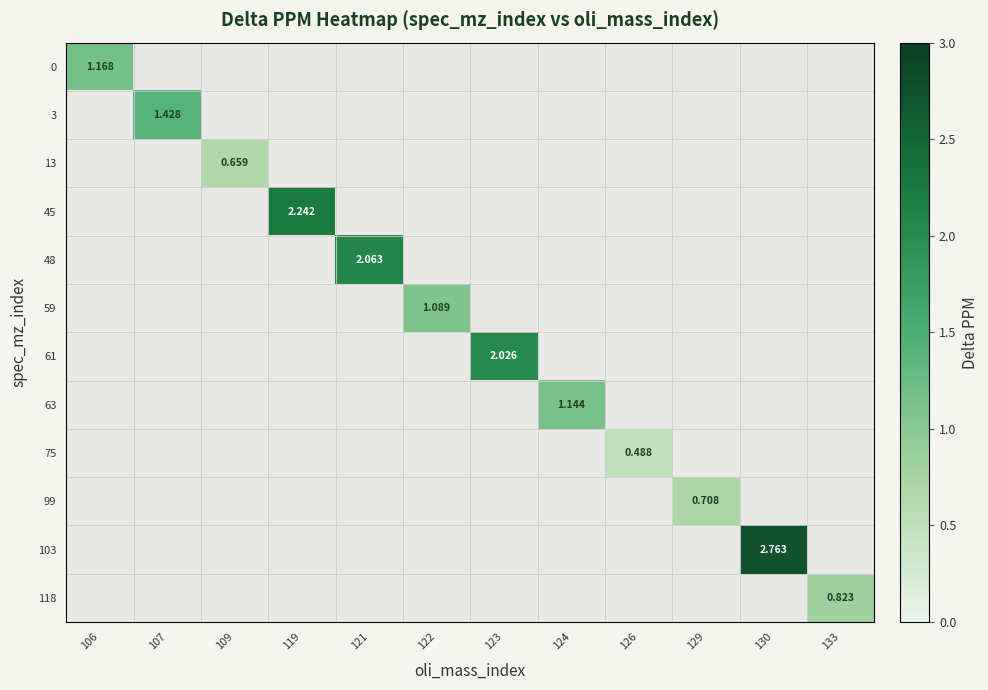

Which label corresponds to the largest value in the chart?

130